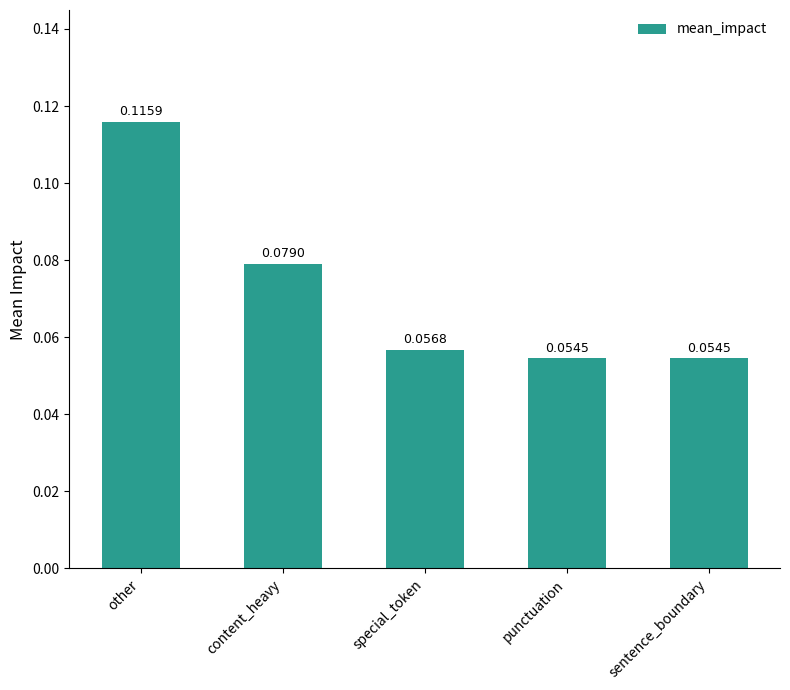

Between content_heavy and special_token, which is larger?

content_heavy